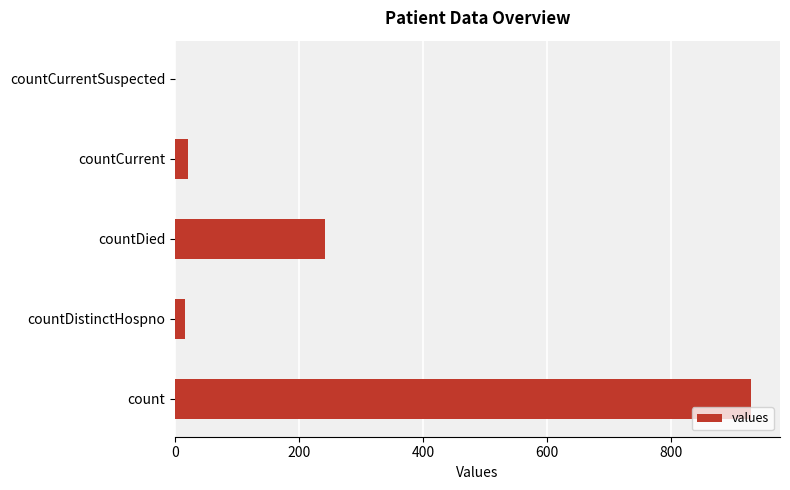

The value at countCurrentSuspected is 0. True or false?

True